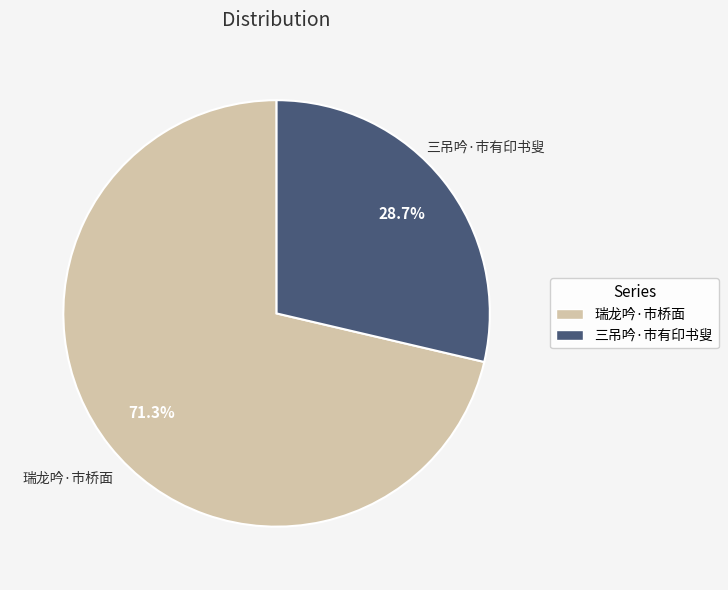

Is it true that 瑞龙吟·市桥面 is 71% of the pie?

True